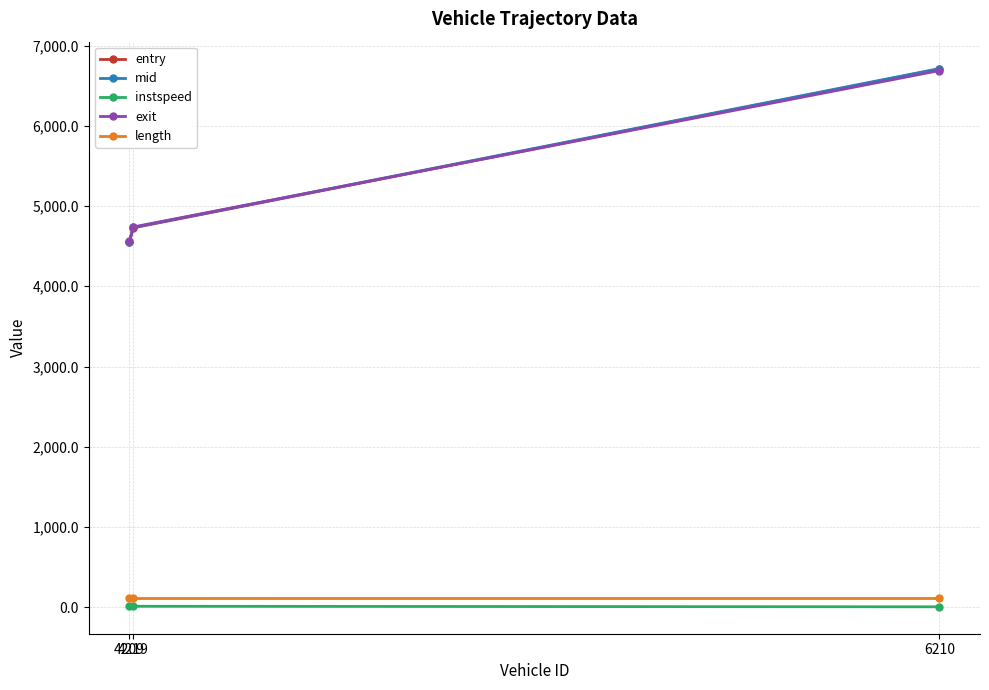

Which series has the widest spread of values?

entry